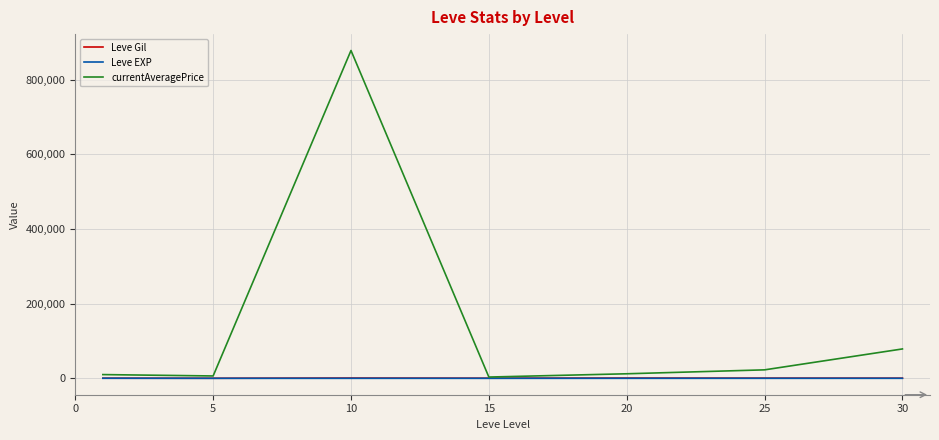

Which series has the widest spread of values?

currentAveragePrice